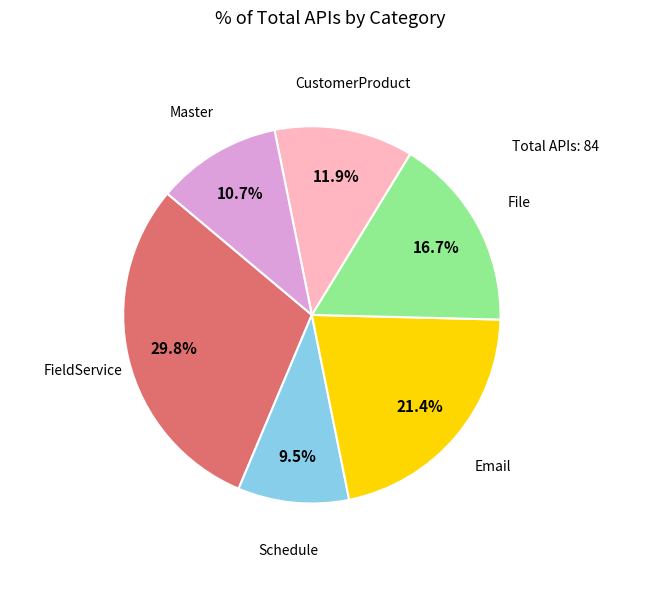

Which category has the smallest portion of the pie?

Schedule